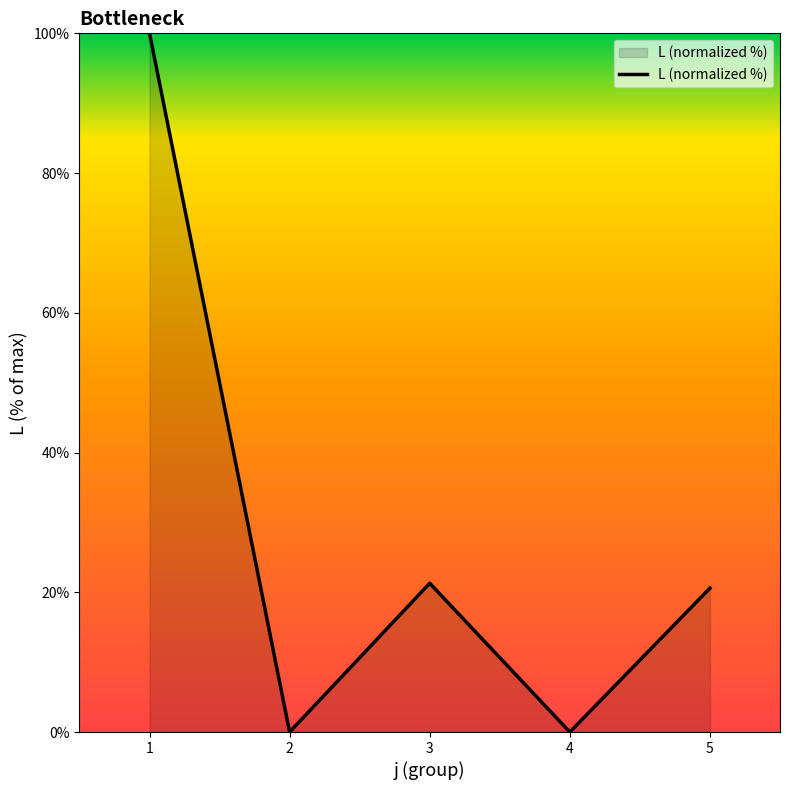

How many series are shown in this chart?

1